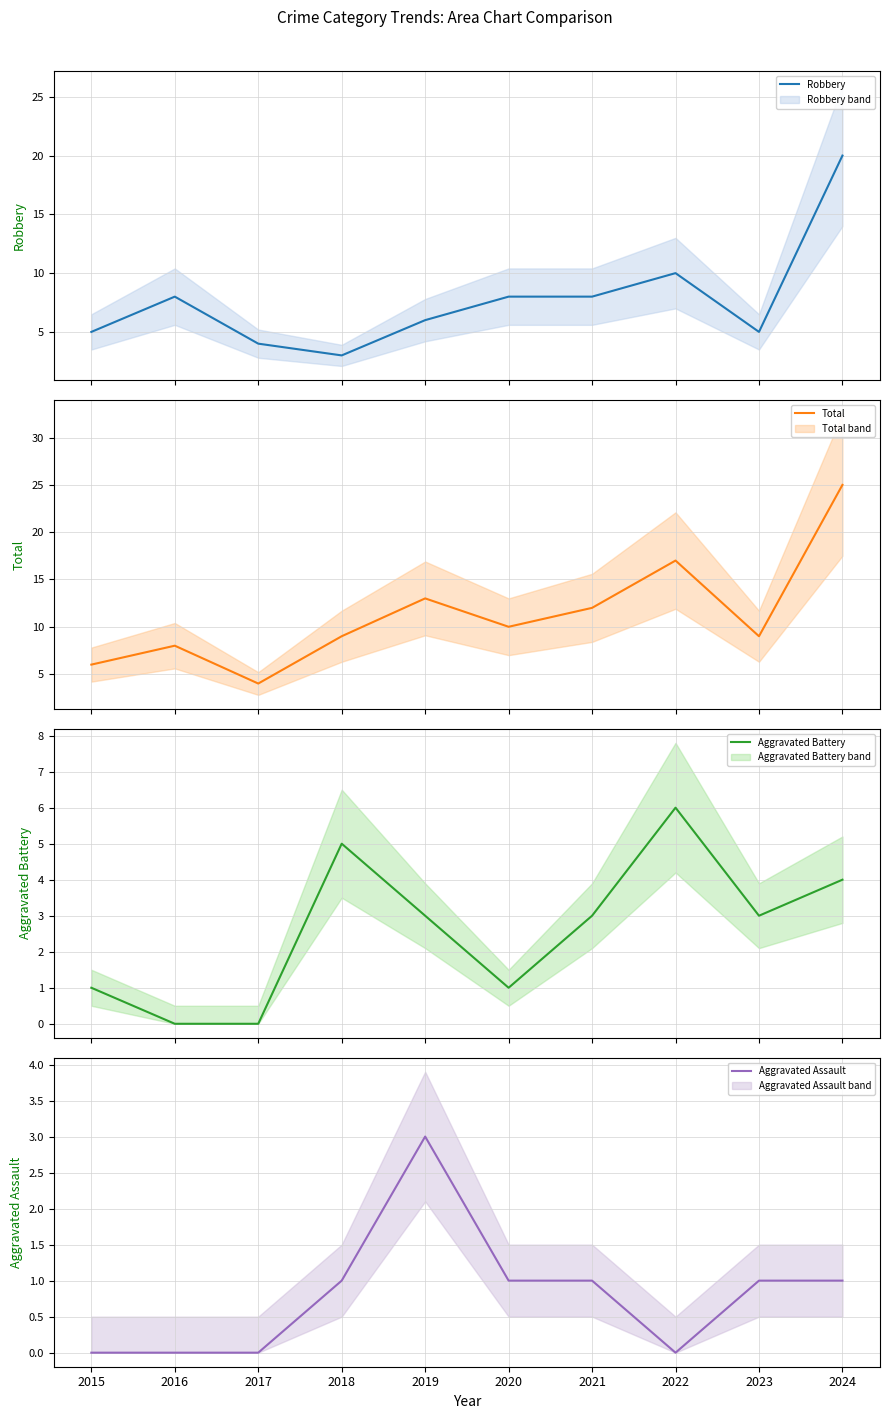

How many interior local peaks does the Aggravated Battery series have?

2